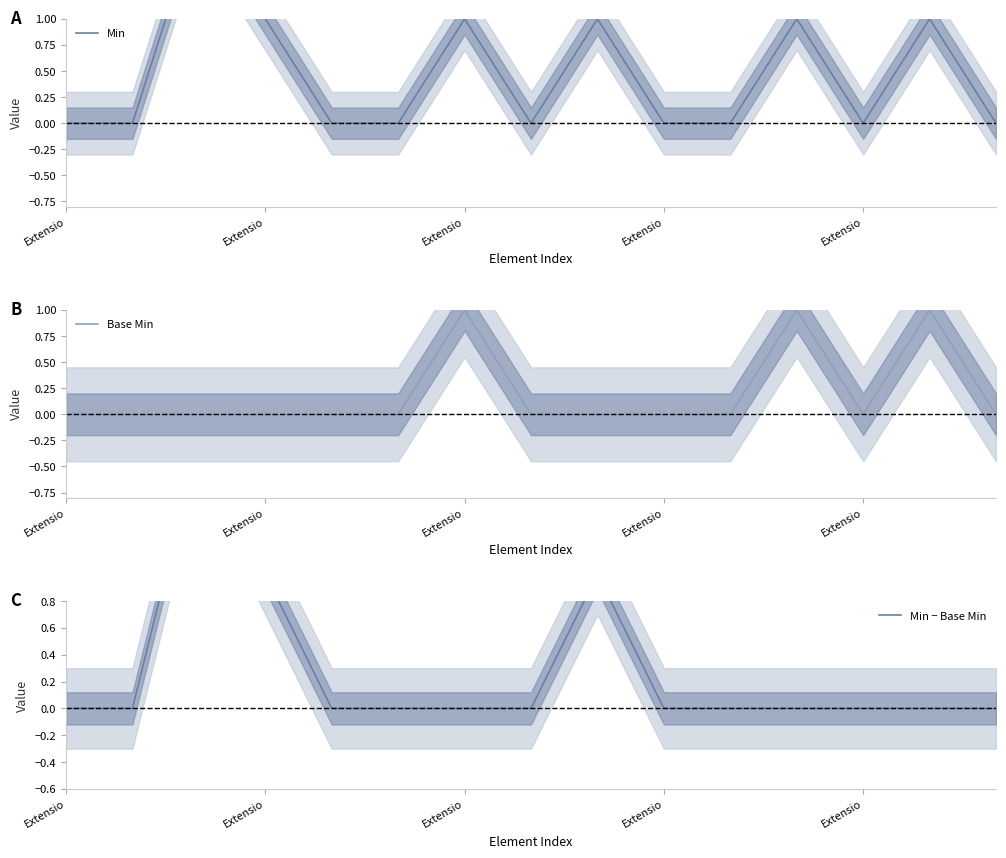

True or false: Min − Base Min and Base Min intersect in this chart.

False